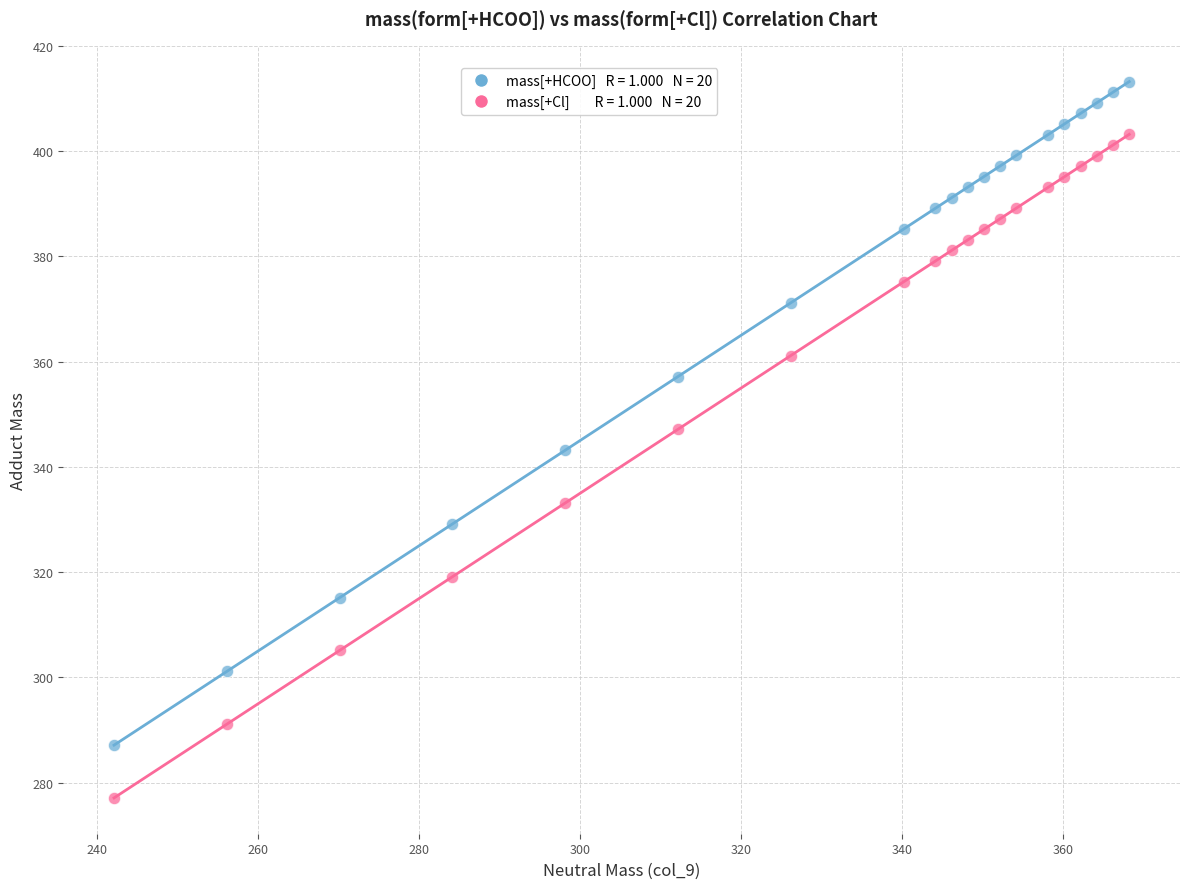

Across all data points, what is the range of Y values (max minus min)?

136.2